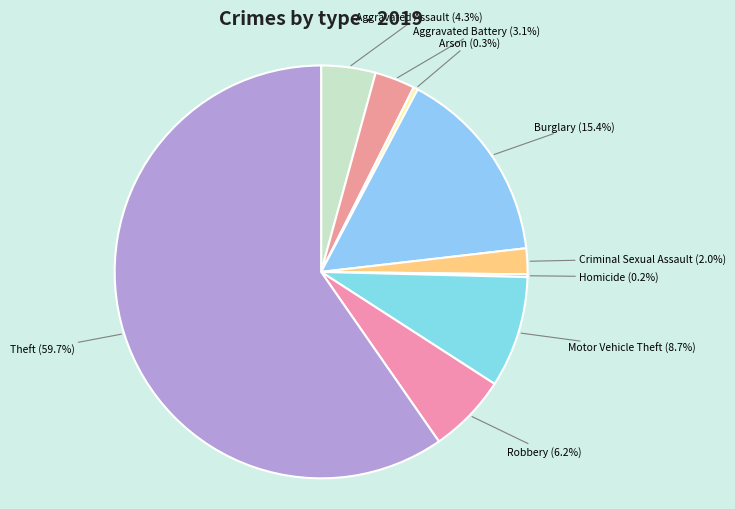

Is the sum of Criminal Sexual Assault and Aggravated Battery greater than half?

No